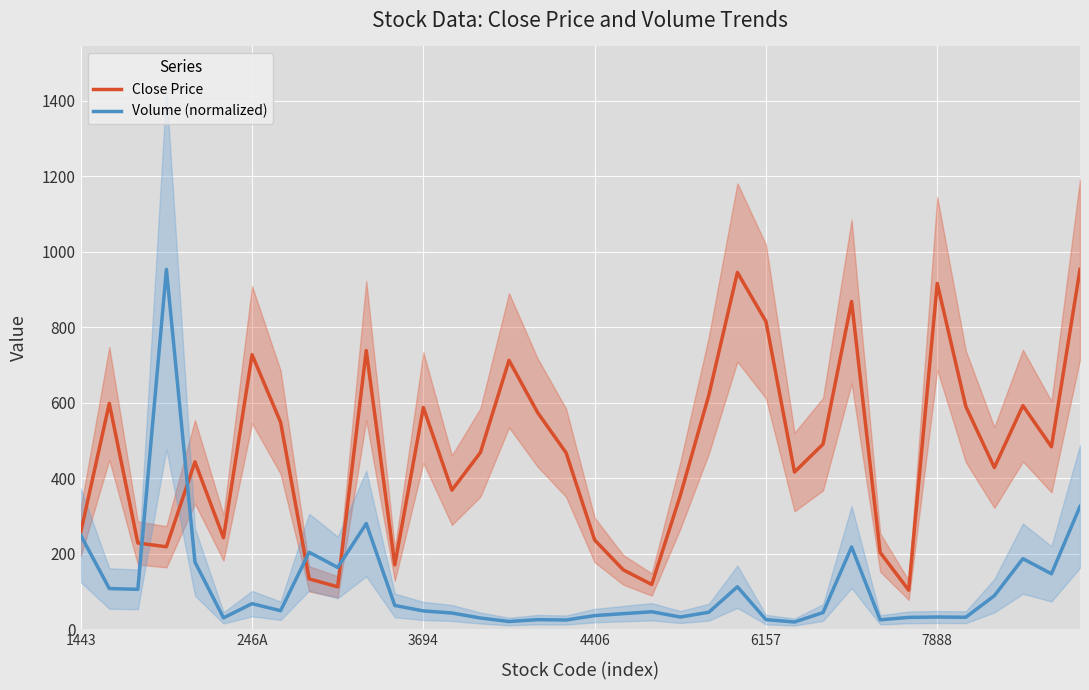

What is the highest value of the Close Price series?

953.0